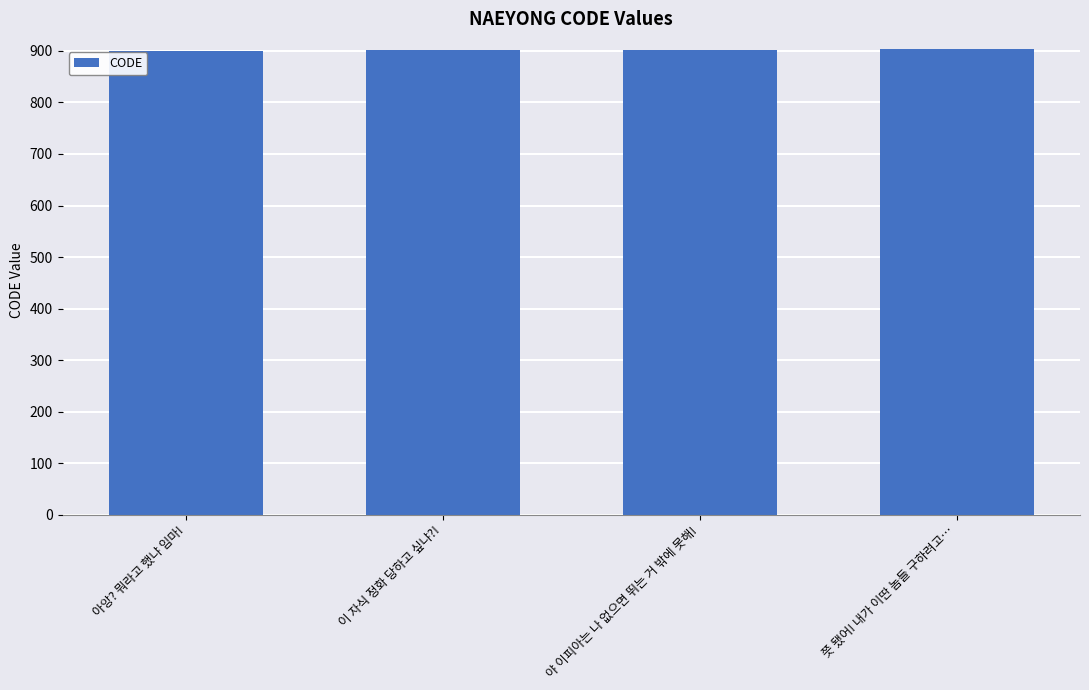

The chart shows a value of 1356 at 아앙? 뭐라고 했냐 임마!. True or false?

False